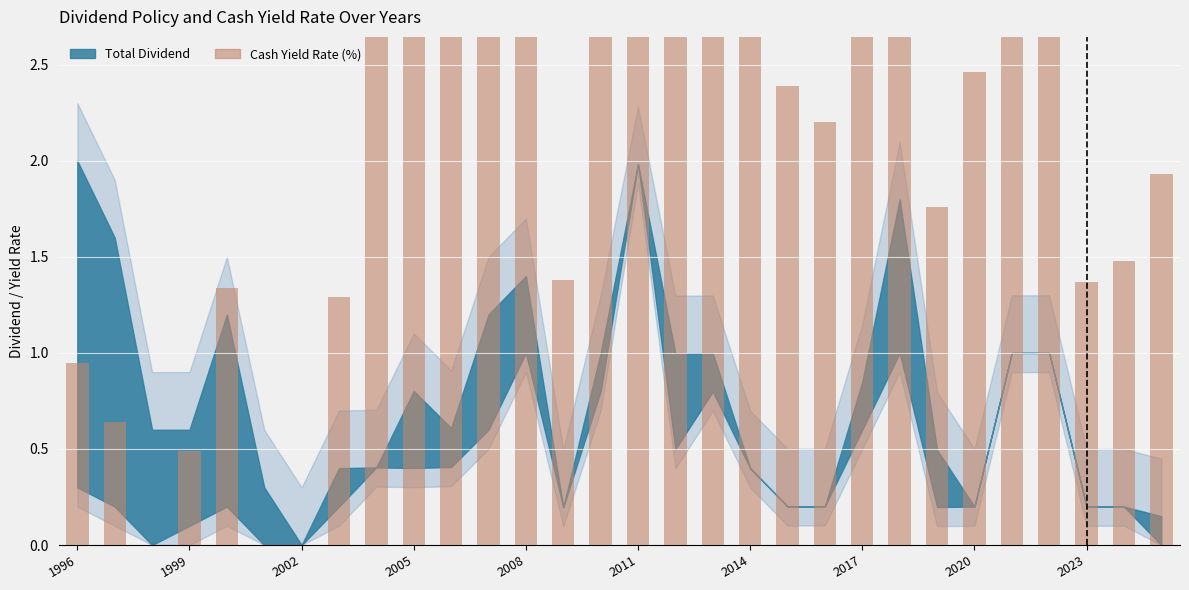

Is it true that the value at 25 is 3.2?

False